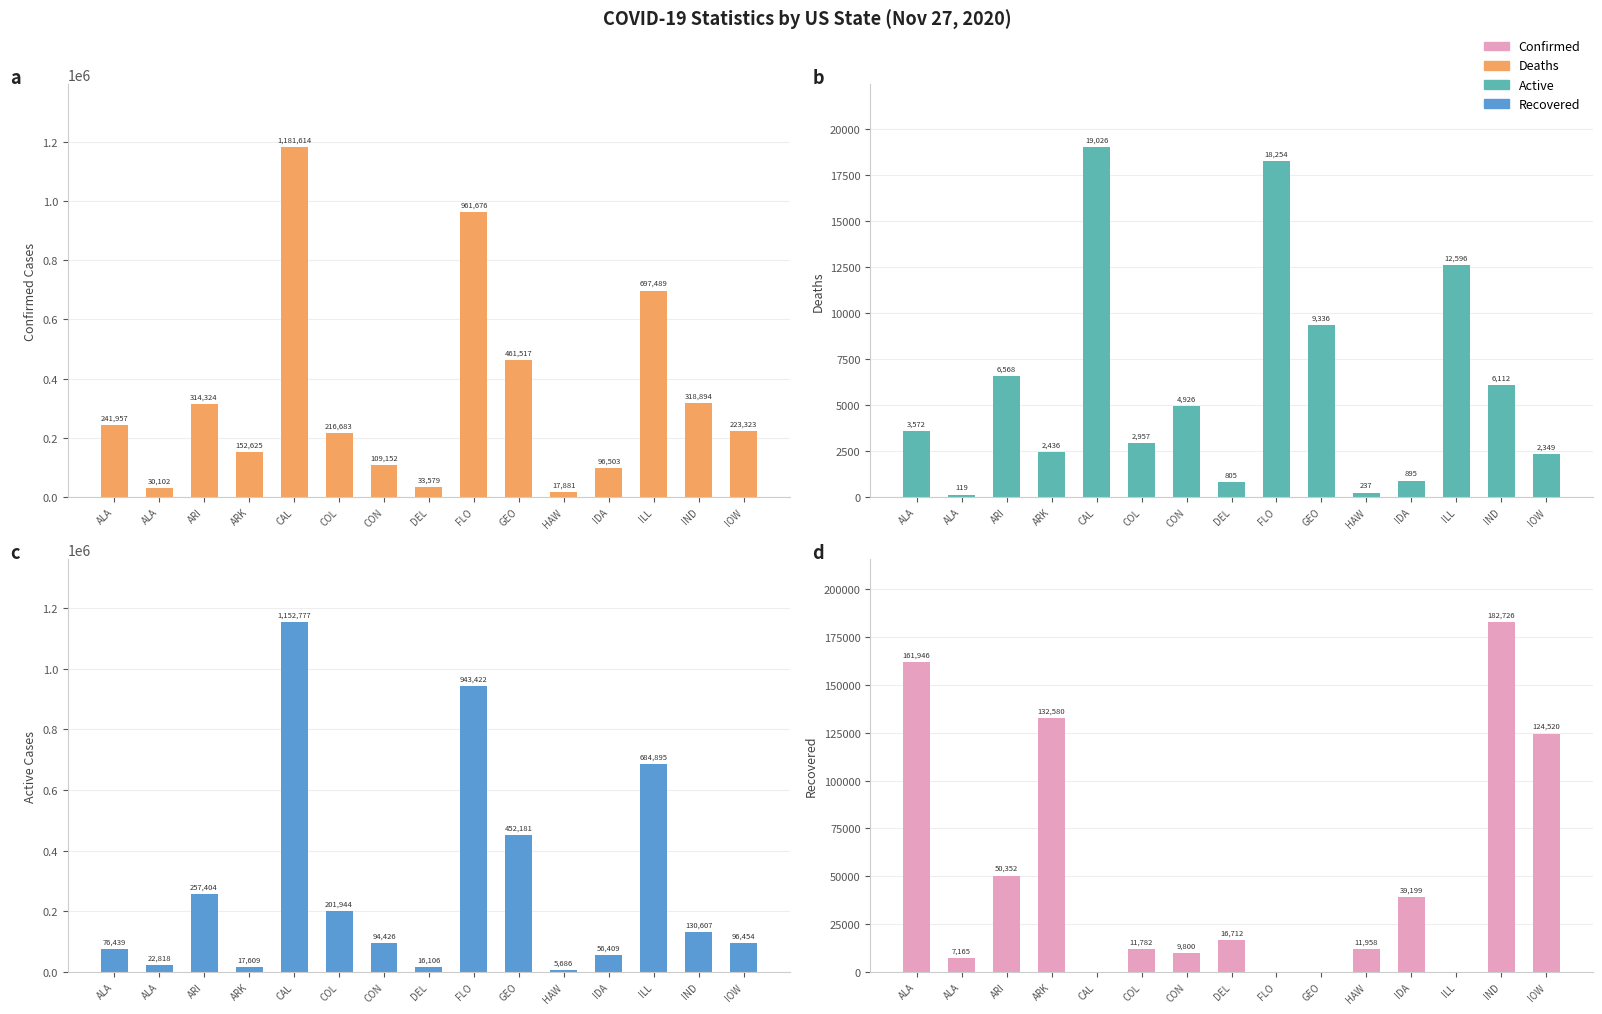

What is the average value of the Deaths series?

6013